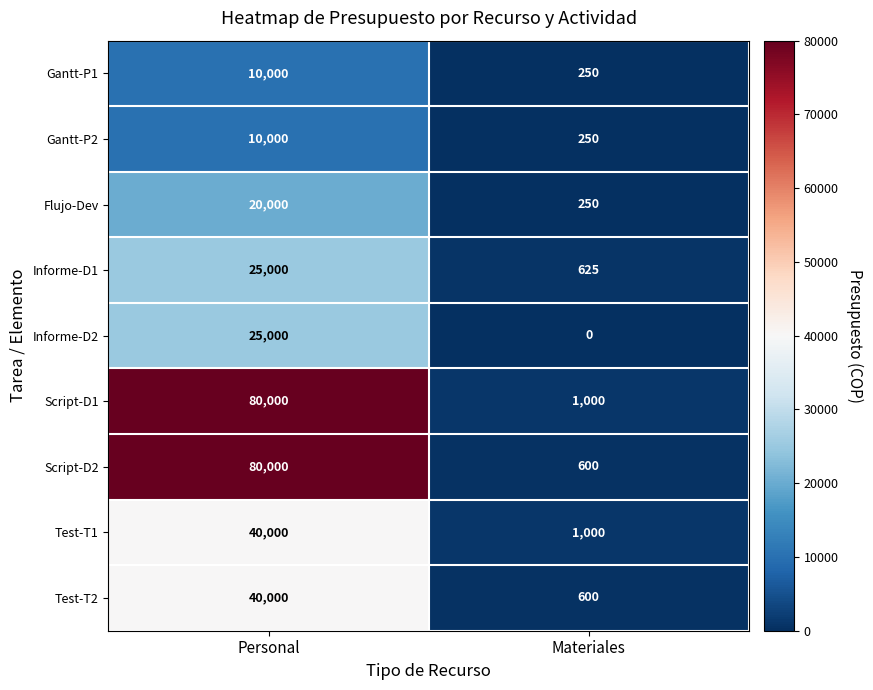

What is the sum of the Informe-D1 values at Materiales and Personal?

25625